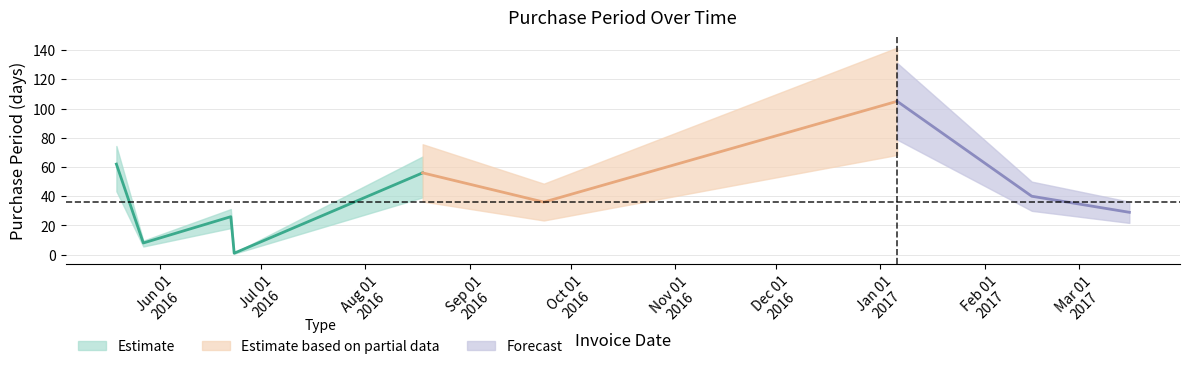

Where is the data nearest to the value 53?

2016-08-18